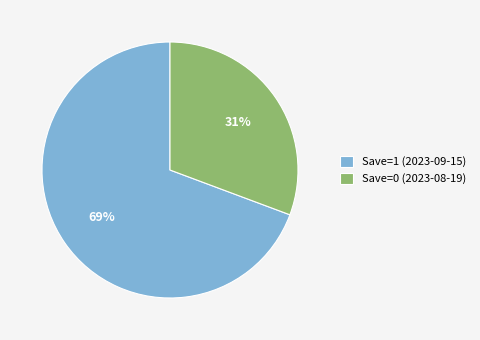

Which has a higher value, Save=1 (2023-09-15) or Save=0 (2023-08-19)?

Save=1 (2023-09-15)